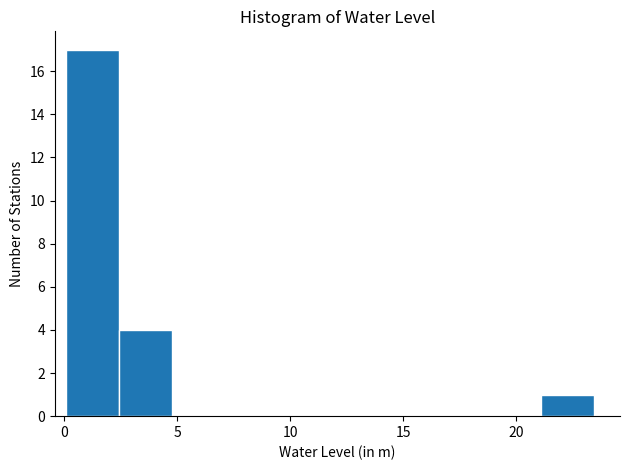

Over which range of the x-axis is the bar tallest?

0.0 to 2.5